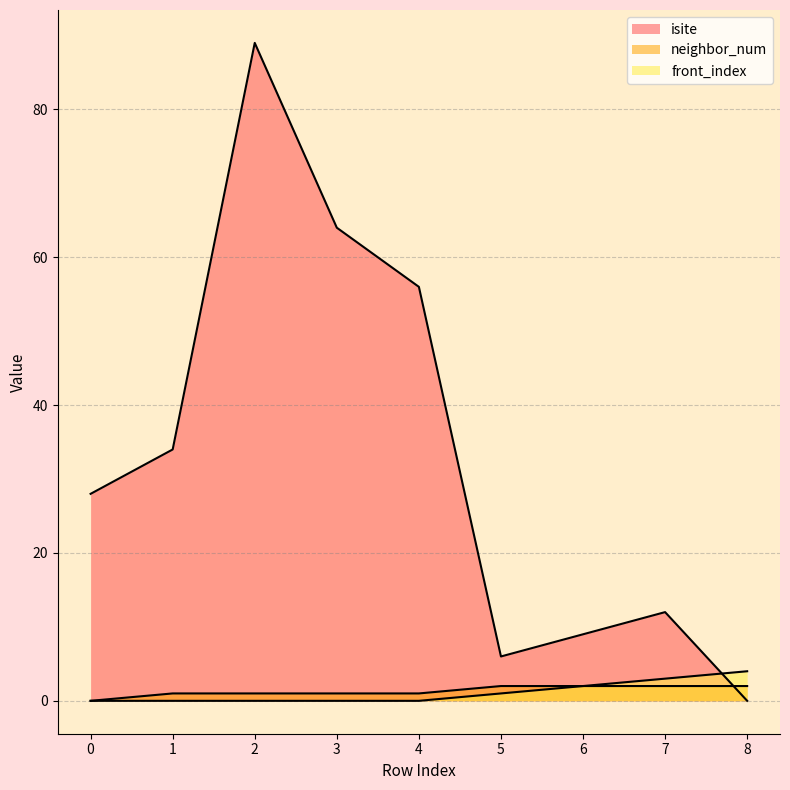

Count the front_index values in the range 0 to 2.

7